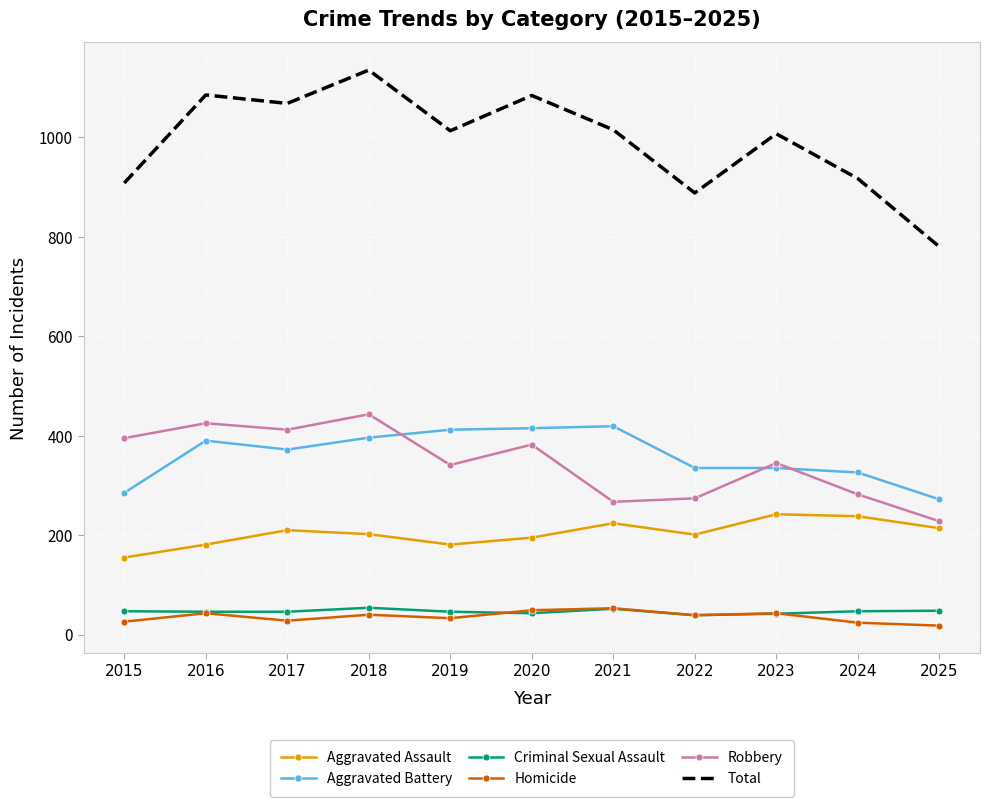

What is the difference between the maximum and minimum values in the Robbery series?

215